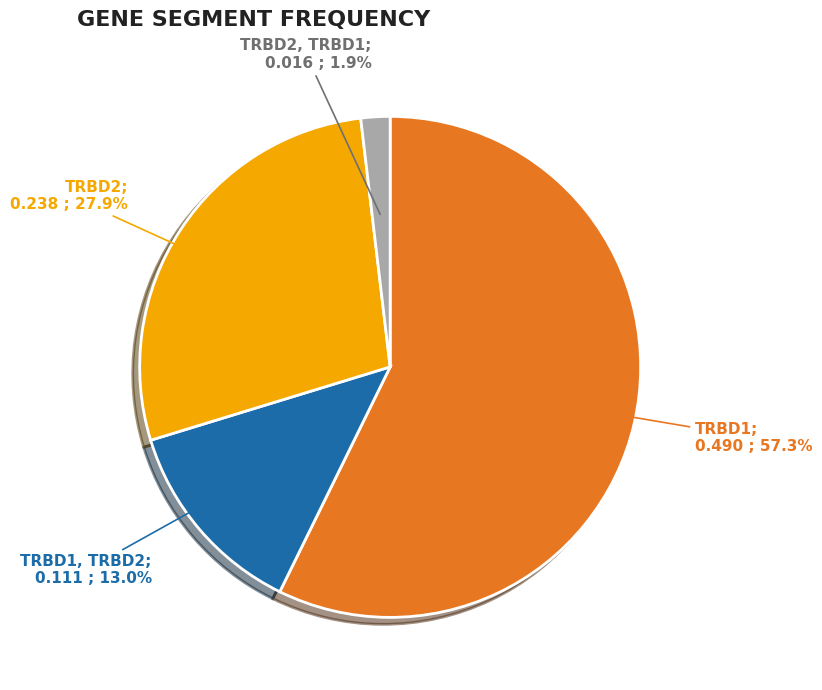

Is there any slice that represents more than half of the pie?

Yes